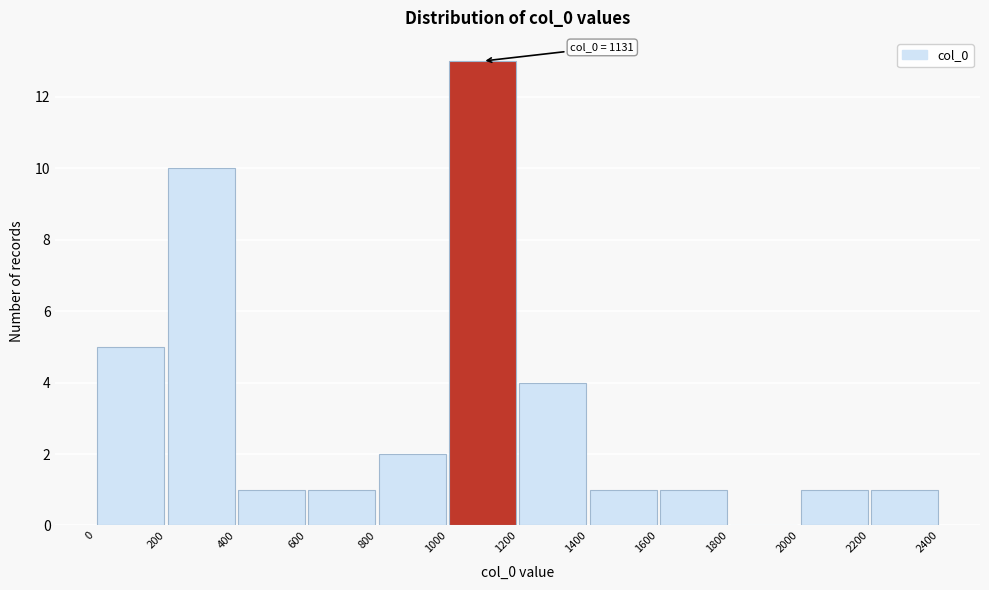

Over which range of the x-axis is the bar tallest?

1000 to 1200